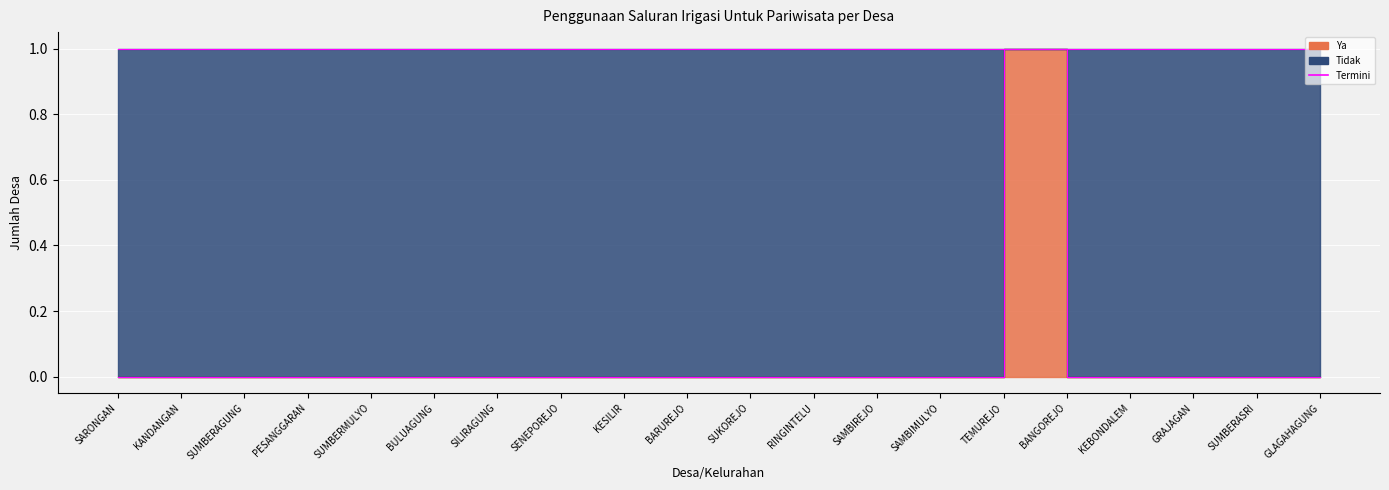

True or false: the data shows -1 at SUMBERAGUNG.

False